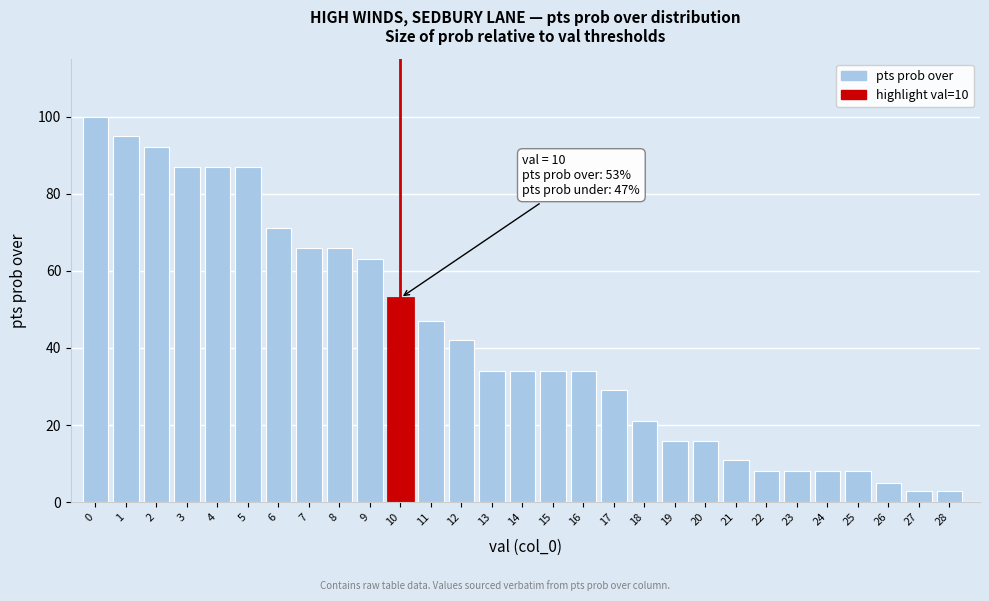

Reading left to right, extract all data points from this chart.

100	95	92	87	87	87	71	66	66	63	53	47	42	34	34	34	34	29	21	16	16	11	8	8	8	8	5	3	3